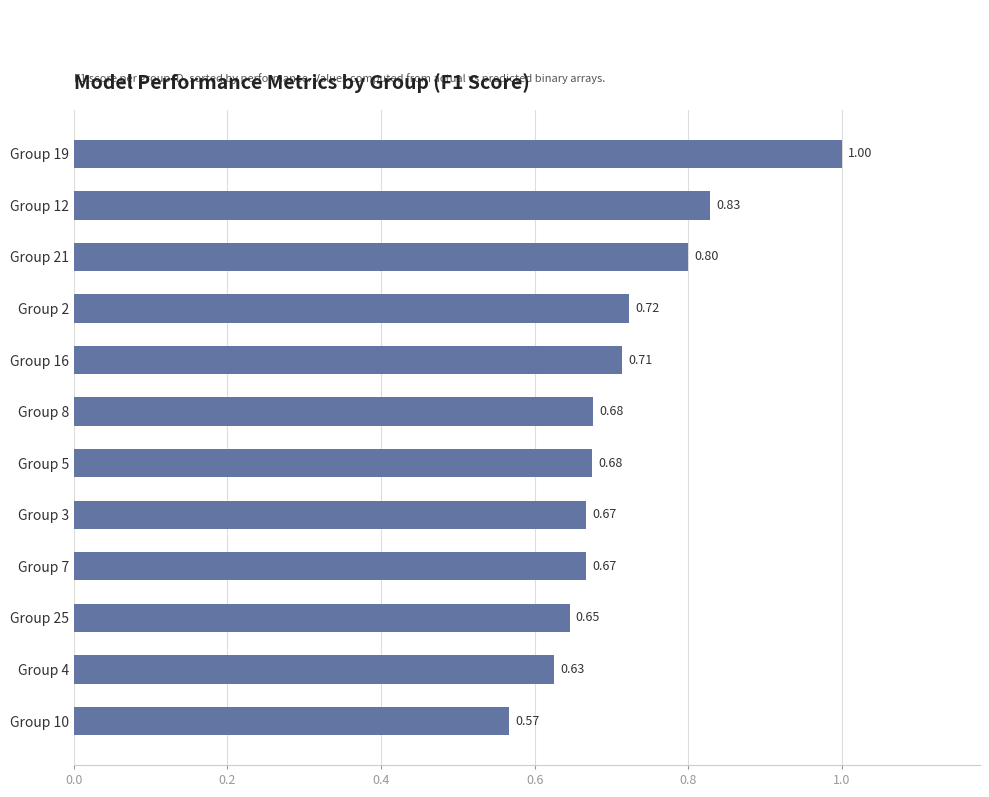

How many distinct data groups are displayed?

1